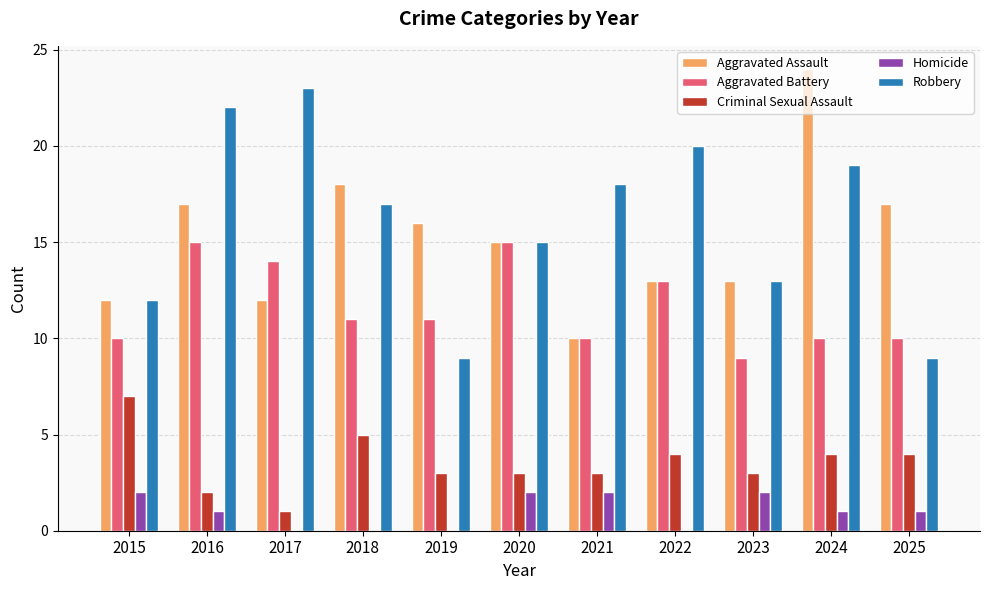

What is the sum of all Robbery values?

177